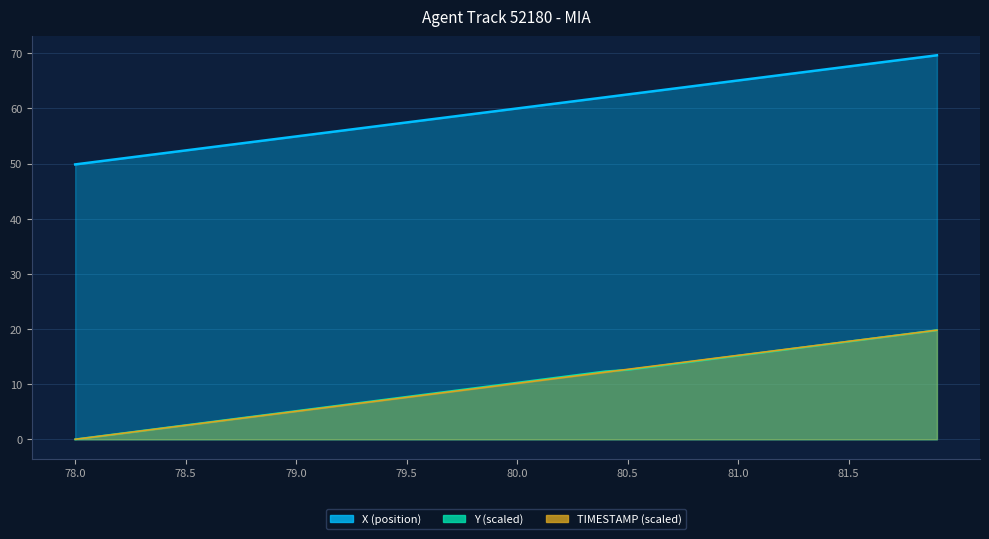

What is the label of the 10th point from the right?

81.0